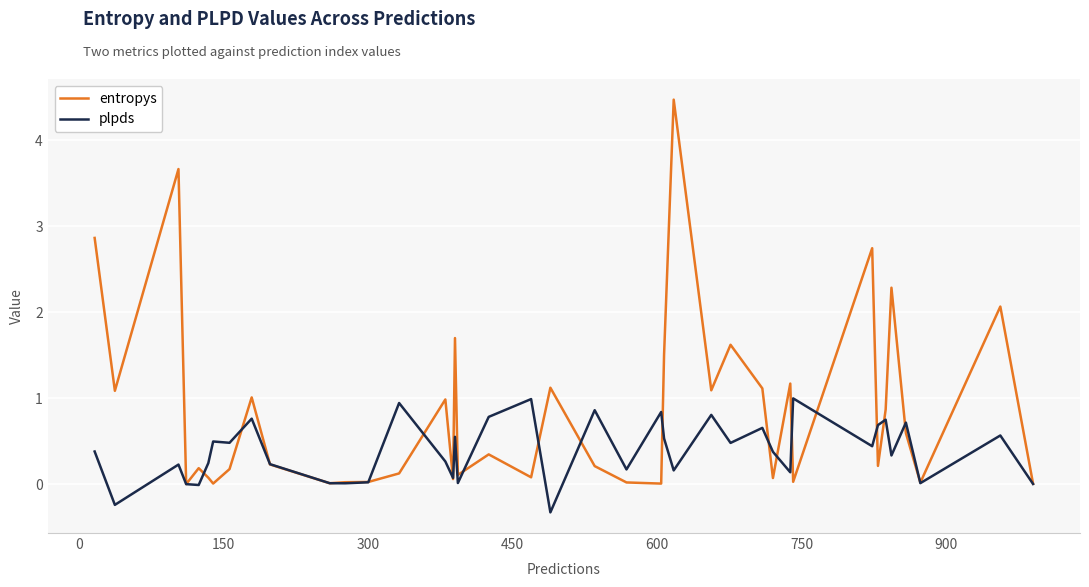

Which series has the largest total across all categories?

entropys